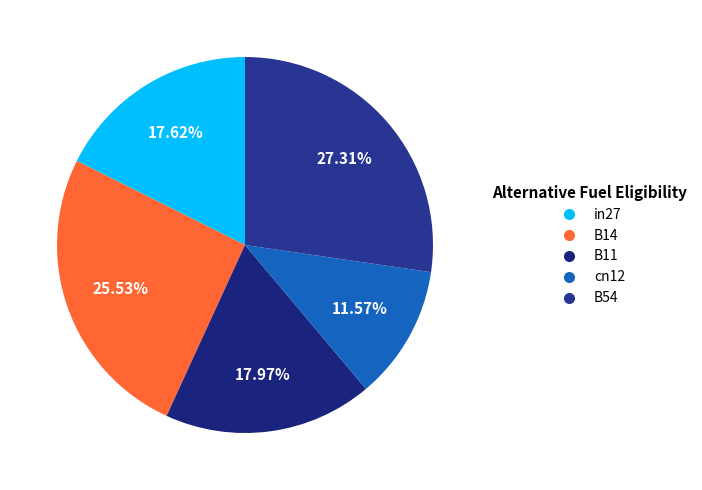

To the nearest percent, what is the difference between the B14 and B11 slice percentages?

8%